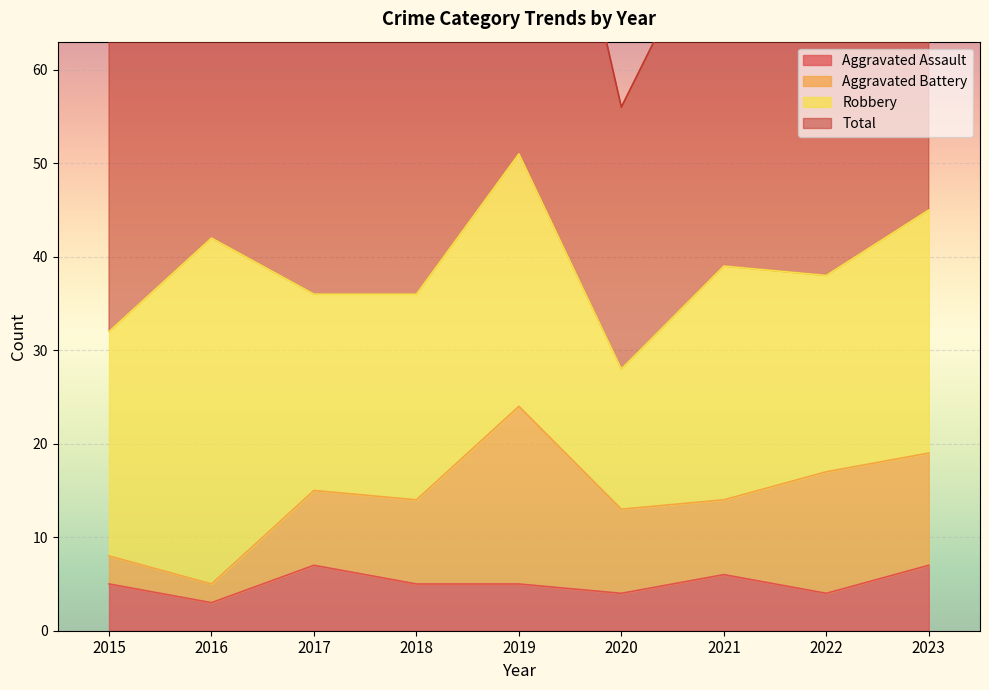

What is the difference between the second highest and minimum values in the Aggravated Assault series?

4